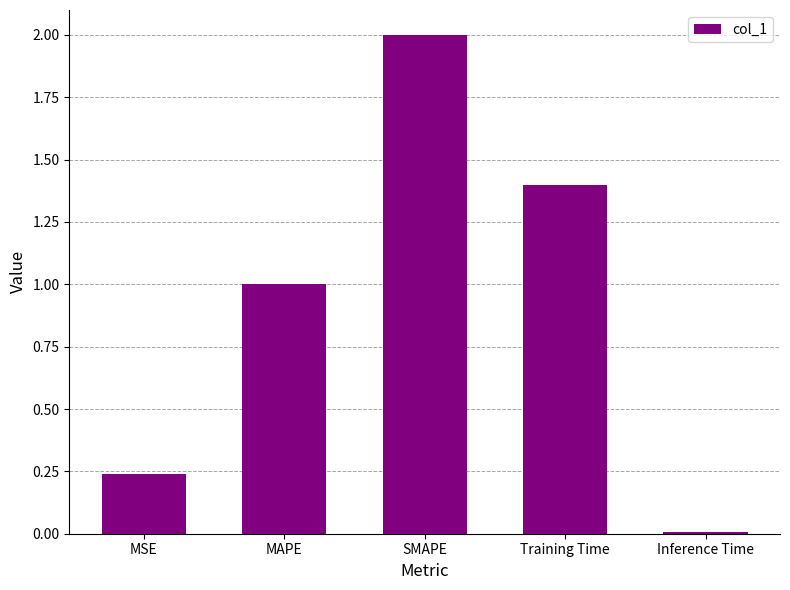

Rank the categories by value from lowest to highest.

Inference Time, MSE, MAPE, Training Time, SMAPE